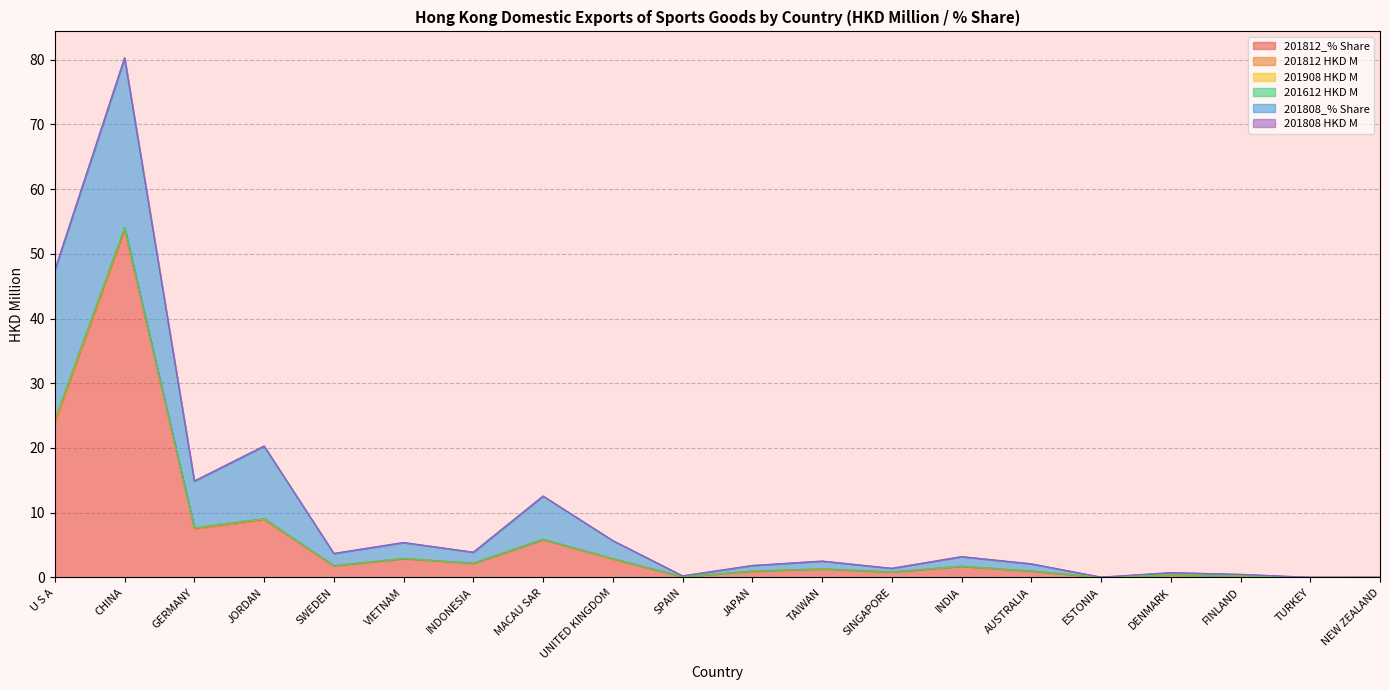

What is the label of the 16th point from the left?

ESTONIA